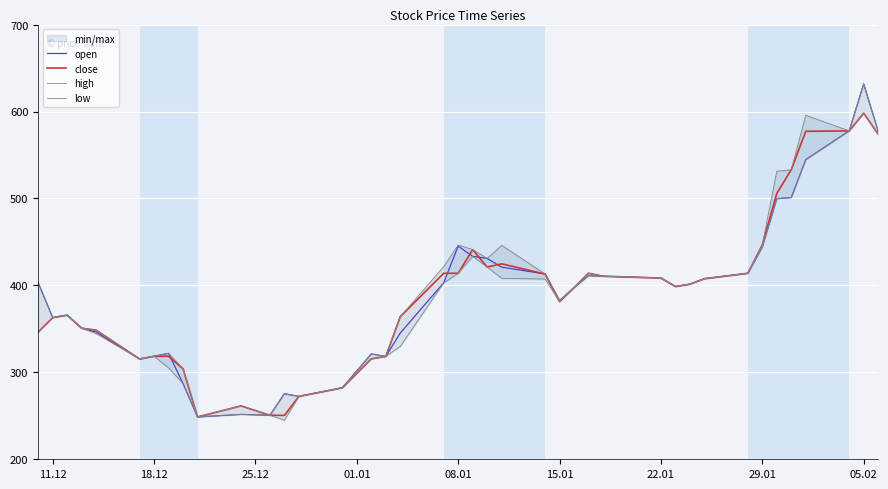

List the series in order of their peak value, lowest first.

close, low, open, high